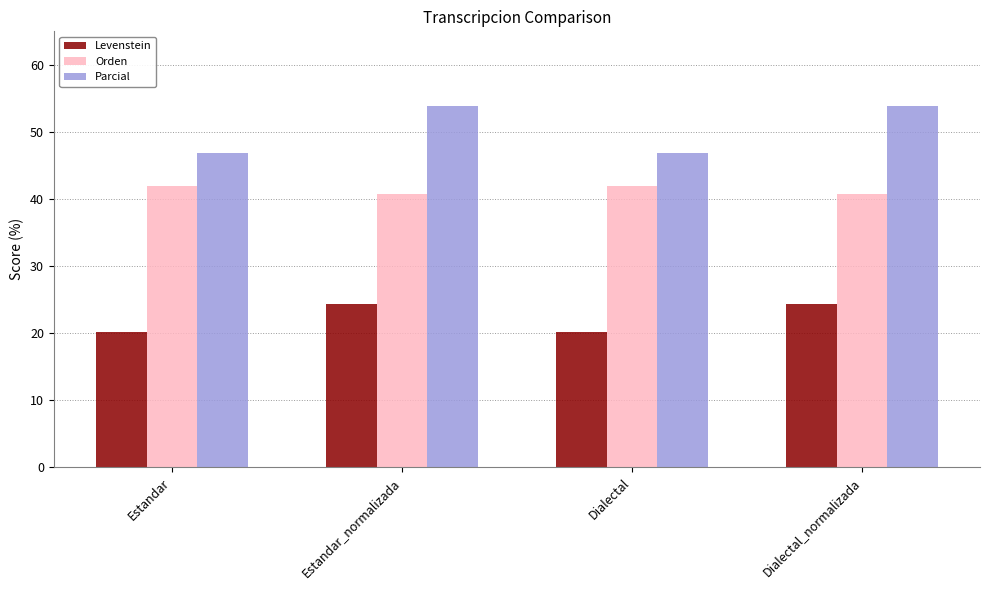

Reading left to right, what are all the values shown in this chart?

Levenstein: Estandar=20.2	Estandar_normalizada=24.4	Dialectal=20.2	Dialectal_normalizada=24.4
Orden: Estandar=41.9	Estandar_normalizada=40.8	Dialectal=41.9	Dialectal_normalizada=40.8
Parcial: Estandar=46.9	Estandar_normalizada=53.8	Dialectal=46.9	Dialectal_normalizada=53.8